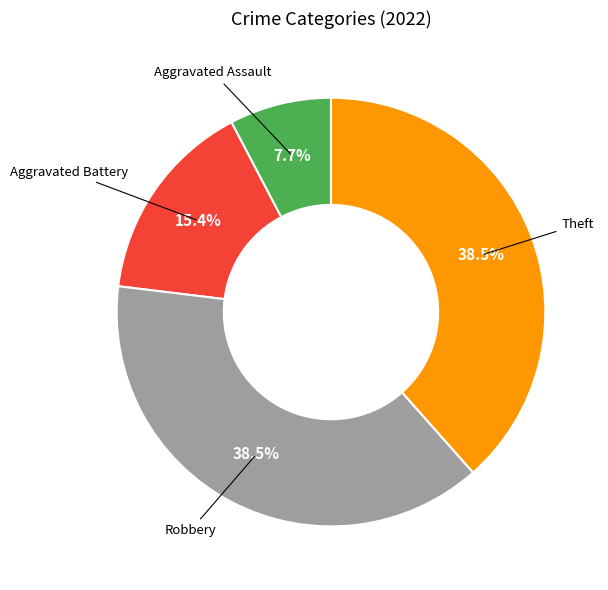

Is there any slice that represents more than half of the pie?

No